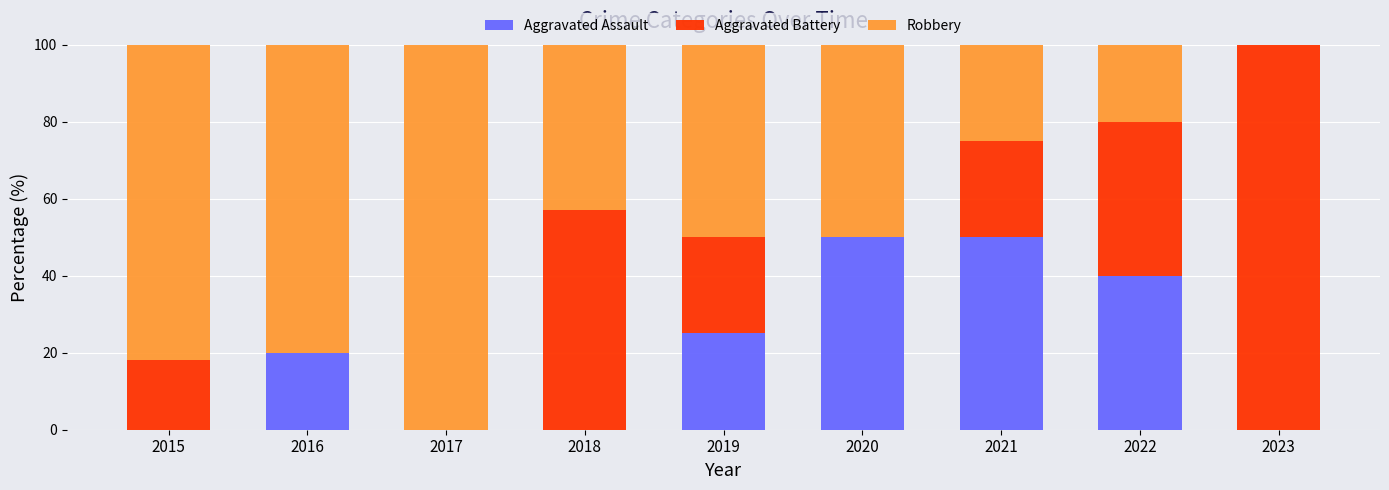

What is the total value across all series at 2018?

100.0